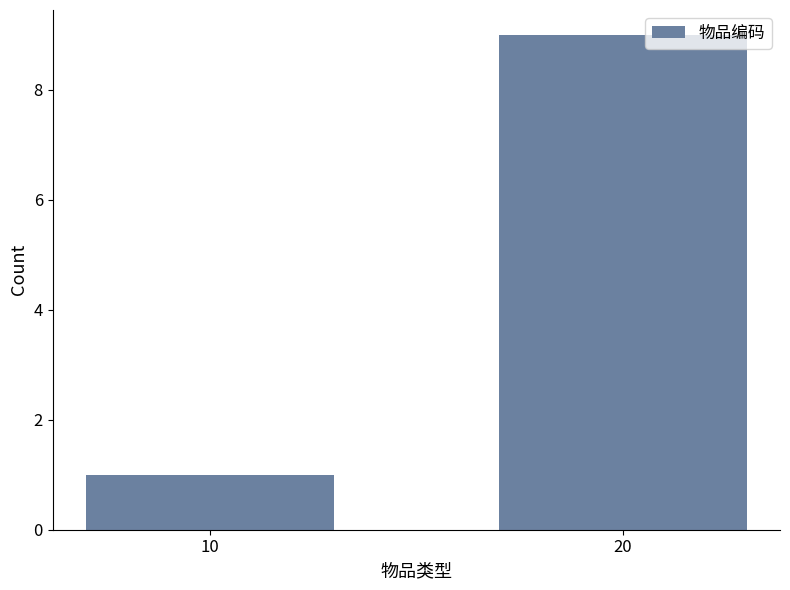

What is the sum of the values at 10 and 20?

10